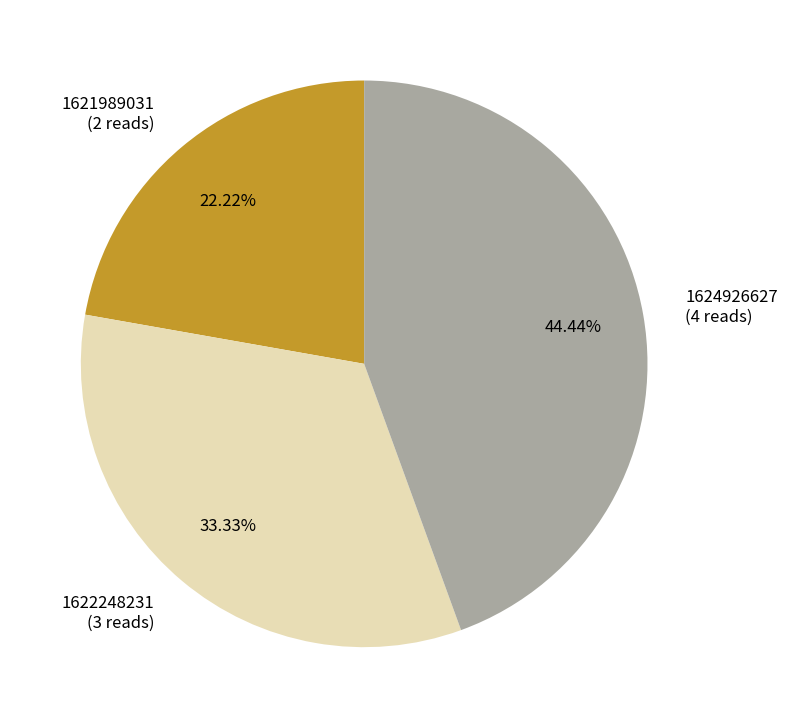

What is the largest slice in the pie chart?

1624926627 (4 reads)